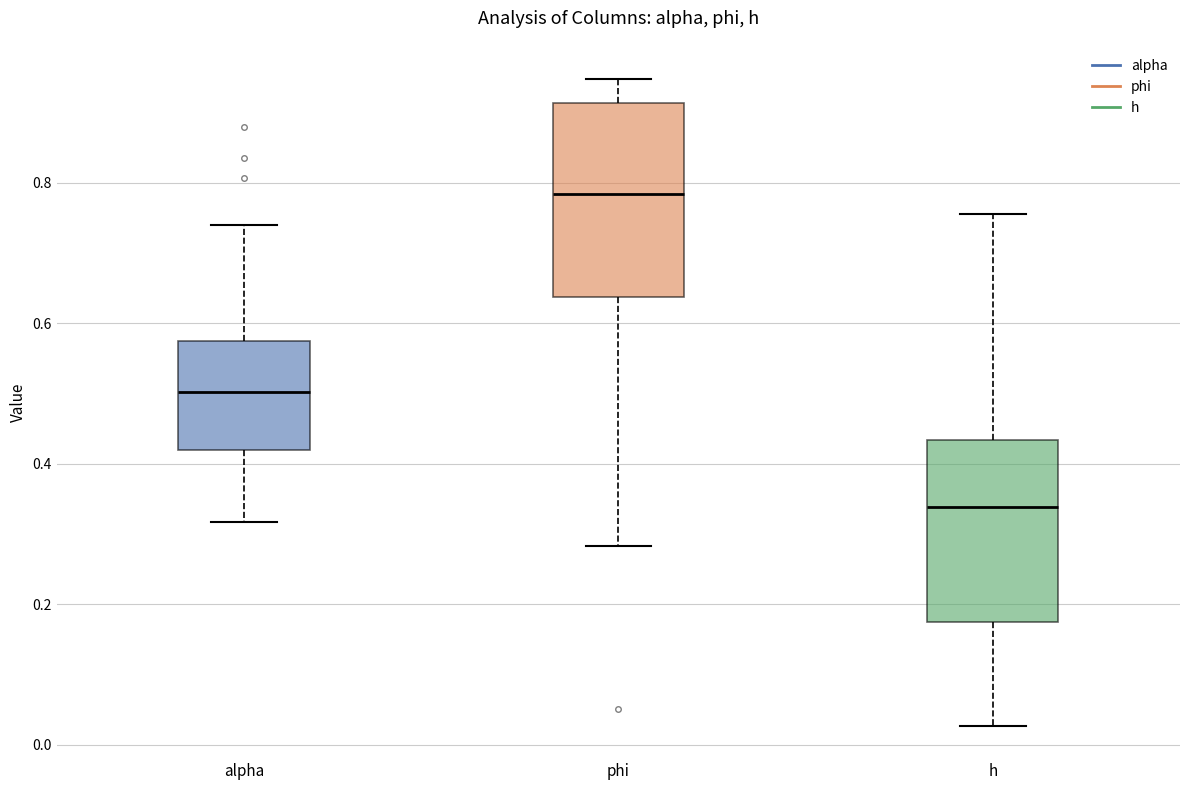

Where does the median line of the box for alpha sit on the y-axis? The values are not printed on the chart, so give them approximately, as read against the axis.

0.50